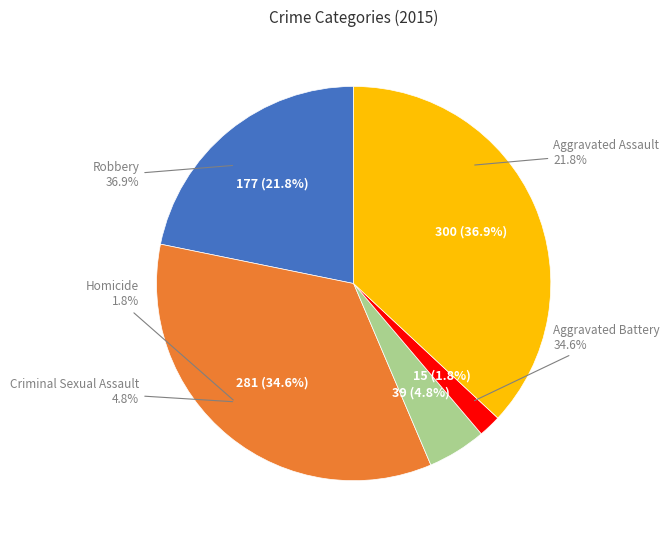

Is there any slice that represents more than half of the pie?

No